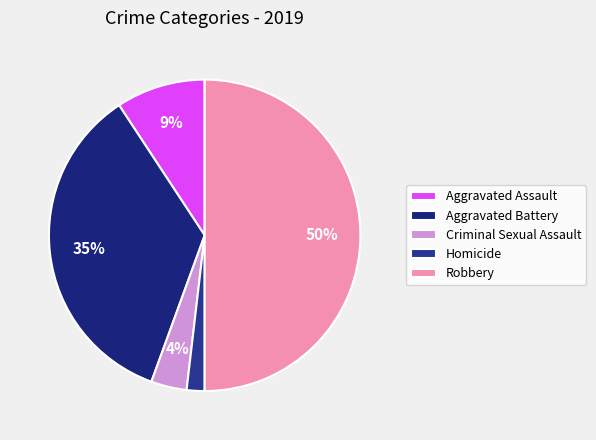

What is the total percentage of Homicide and Criminal Sexual Assault?

5.6%